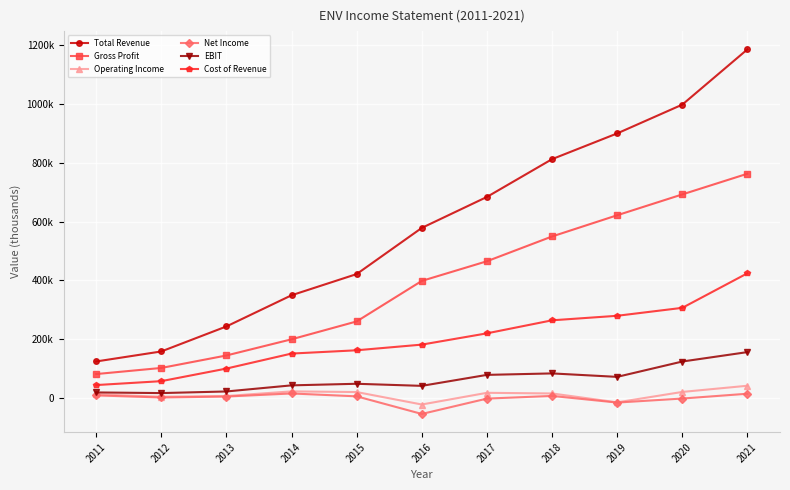

What are all the series names shown in the legend?

Total Revenue, Gross Profit, Operating Income, Net Income, EBIT, Cost of Revenue